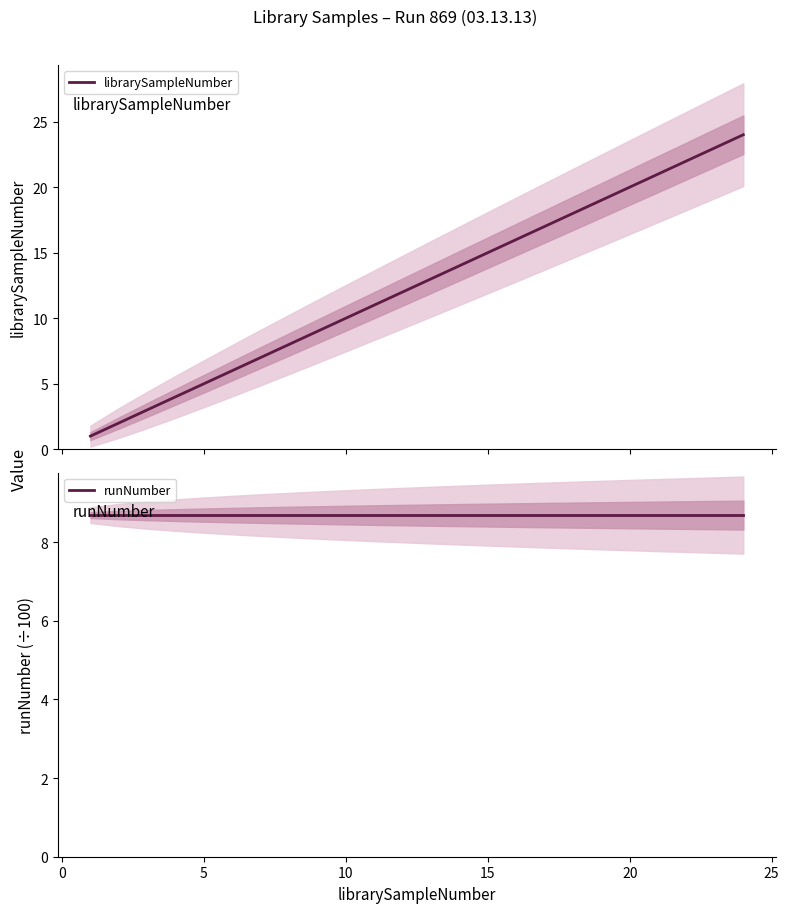

List the series in order of their overall mean, lowest first.

runNumber, librarySampleNumber